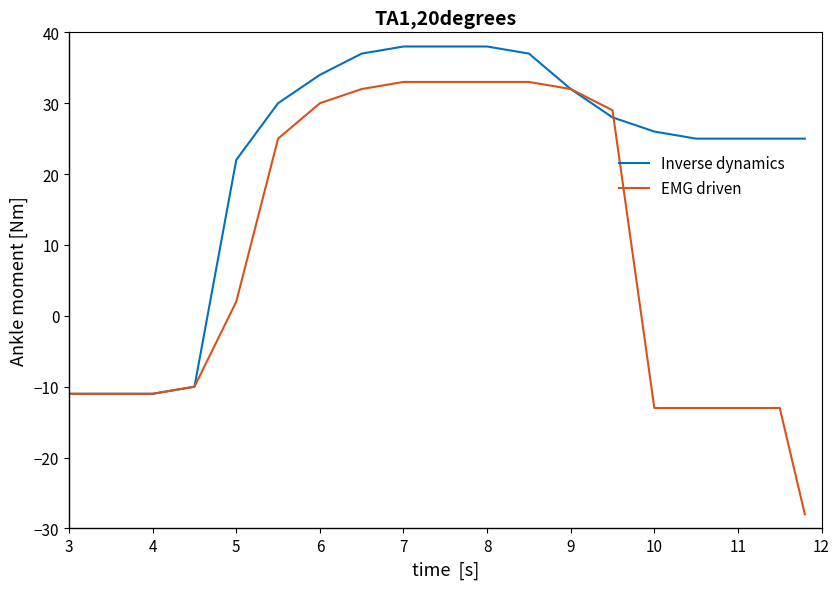

Rank the series by their maximum value, from highest to lowest.

Inverse dynamics, EMG driven